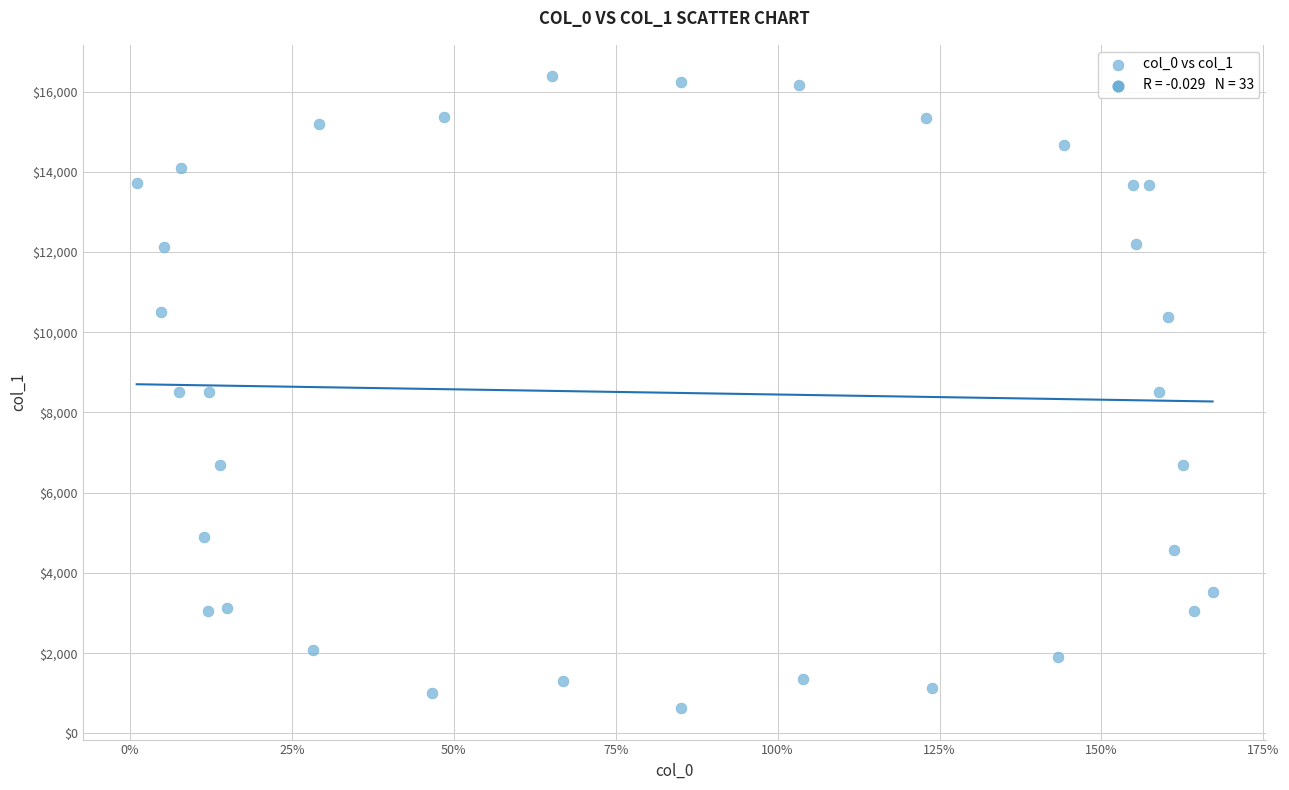

What is the range of X values (max minus min)?

166.1